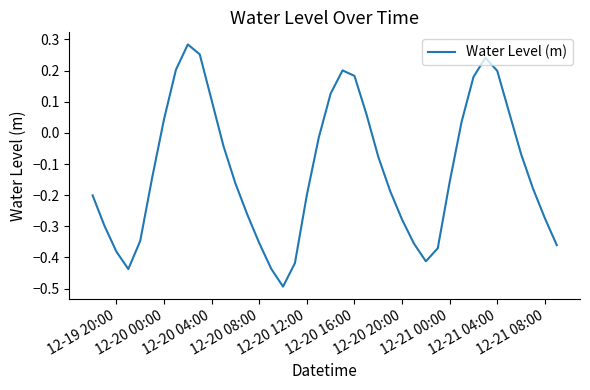

What is the smallest value displayed?

-0.5